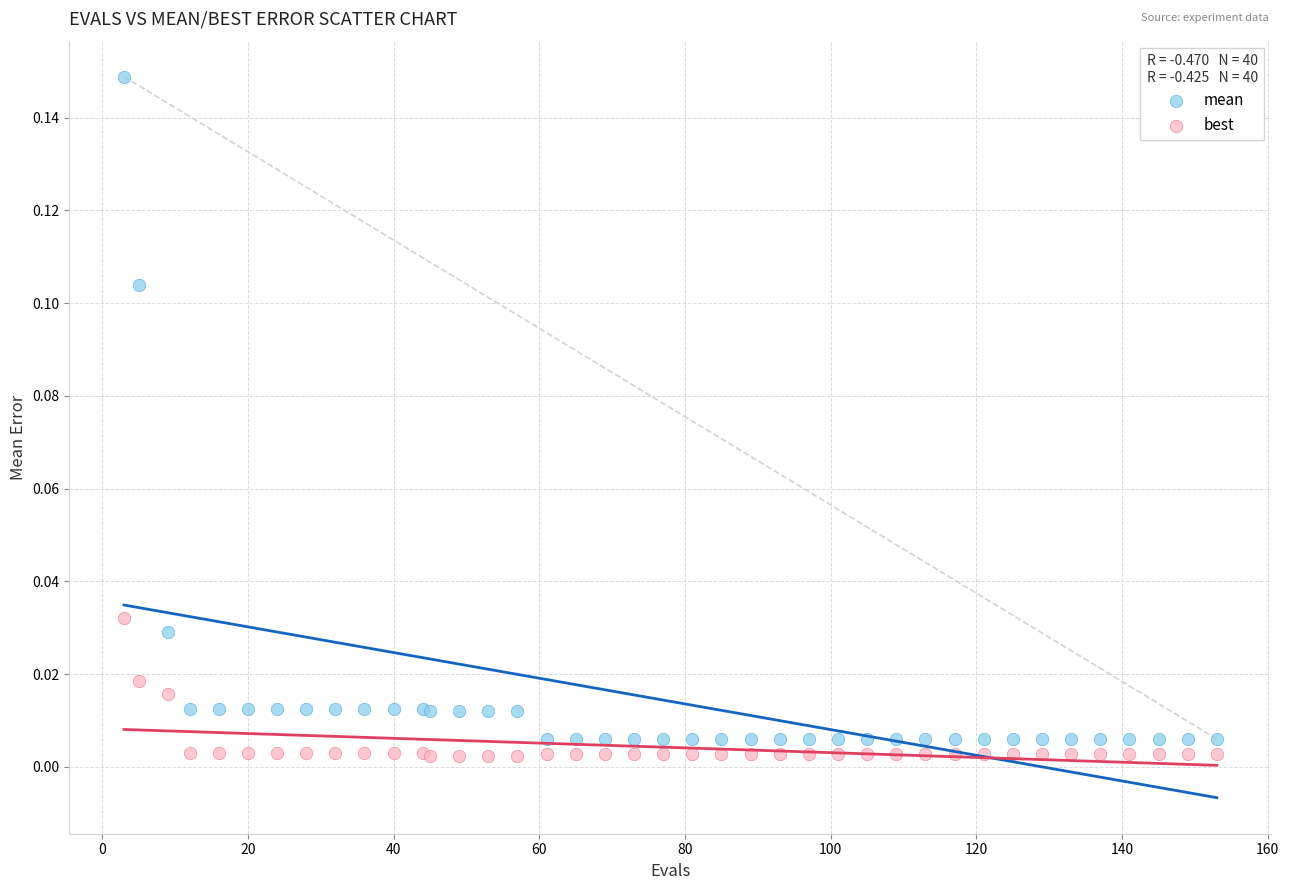

Which series reaches the minimum Y coordinate?

best